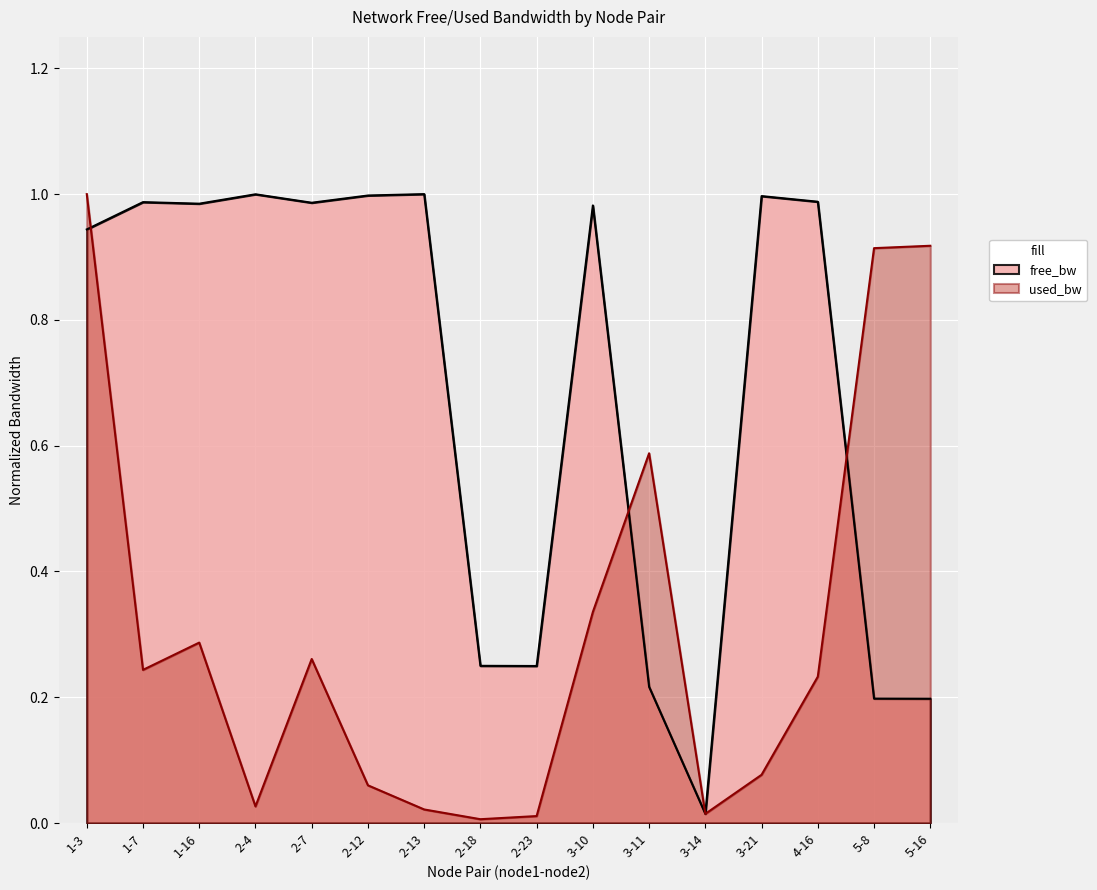

True or false: free_bw has a value of 0.1 at 3-11.

False